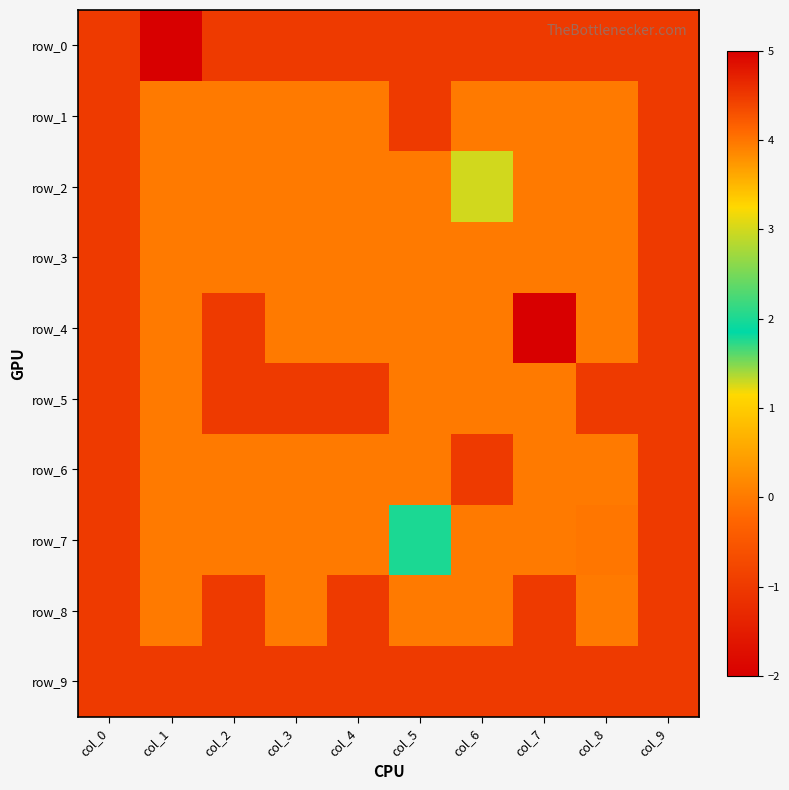

Which has a higher value, col_9 or col_1?

col_1